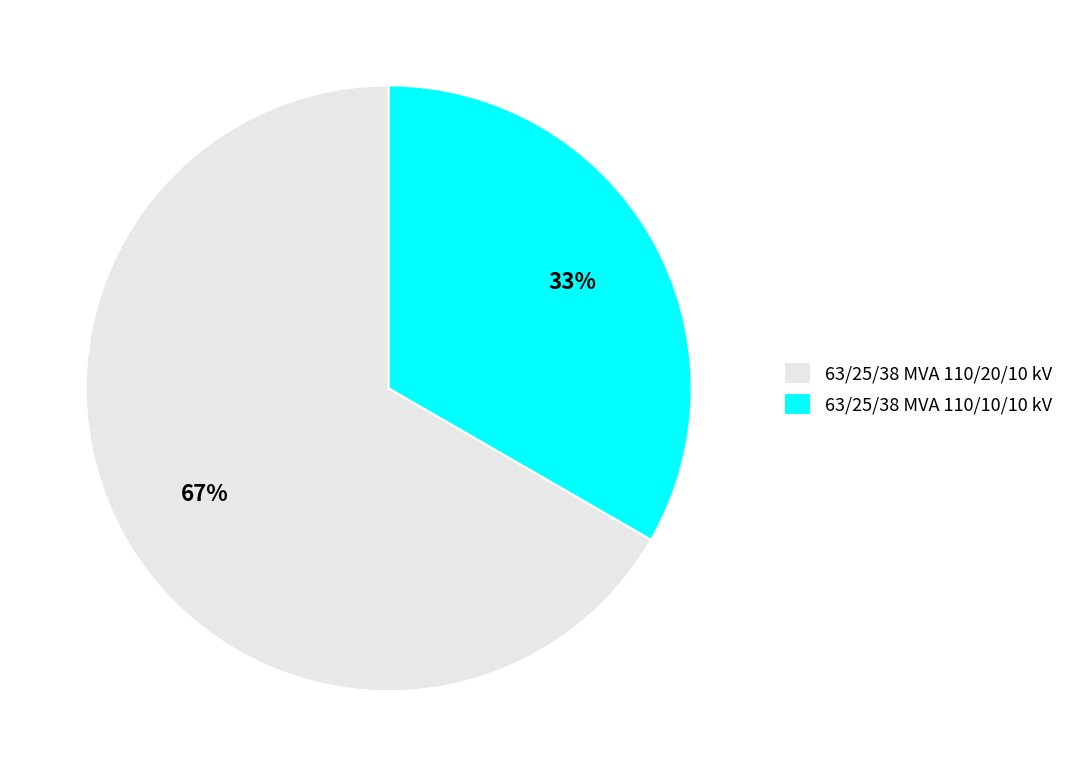

Rank the categories by value from lowest to highest.

63/25/38 MVA 110/10/10 kV, 63/25/38 MVA 110/20/10 kV